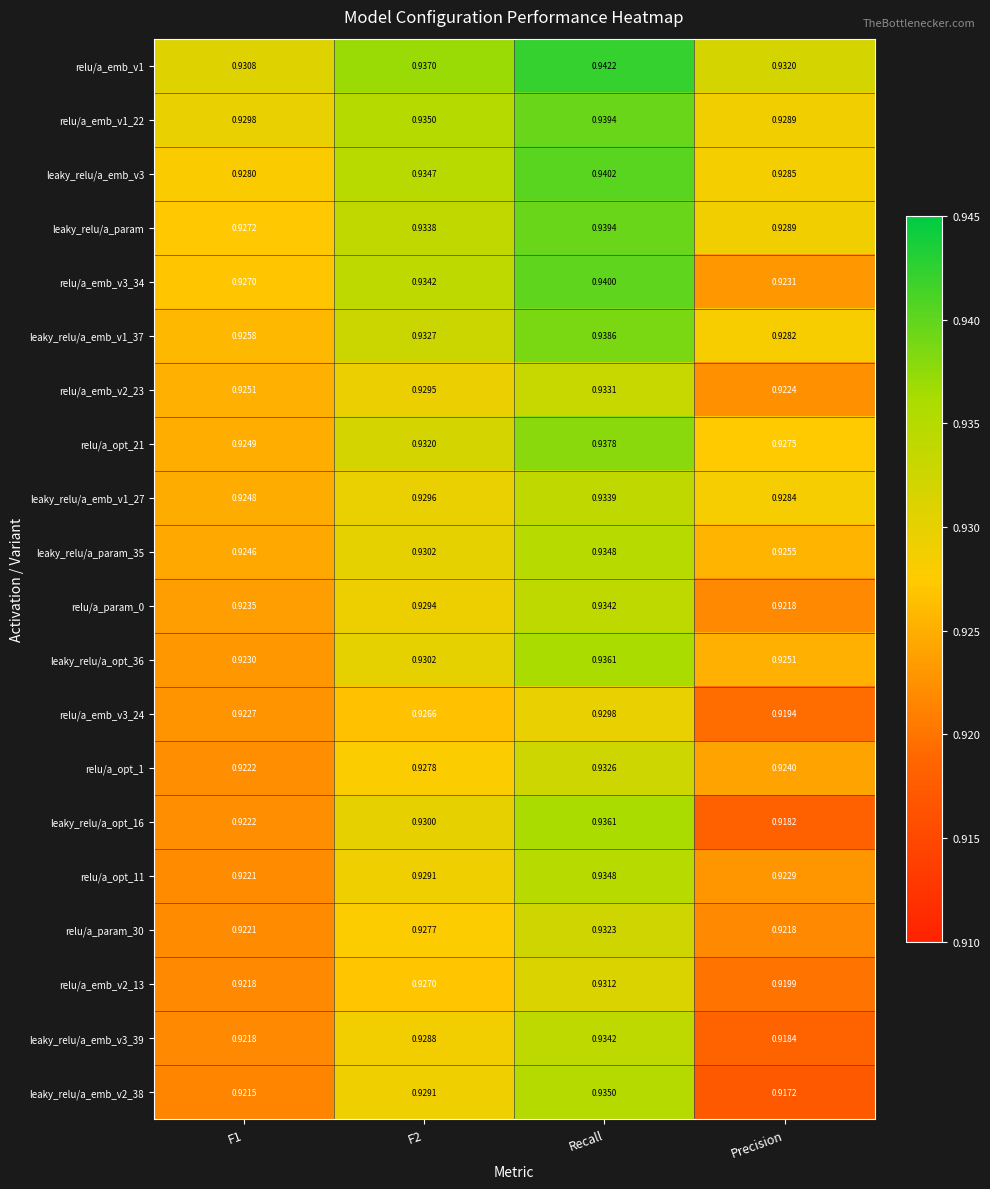

Where is leaky_relu/a_opt_16 nearest to the value 0?

Precision